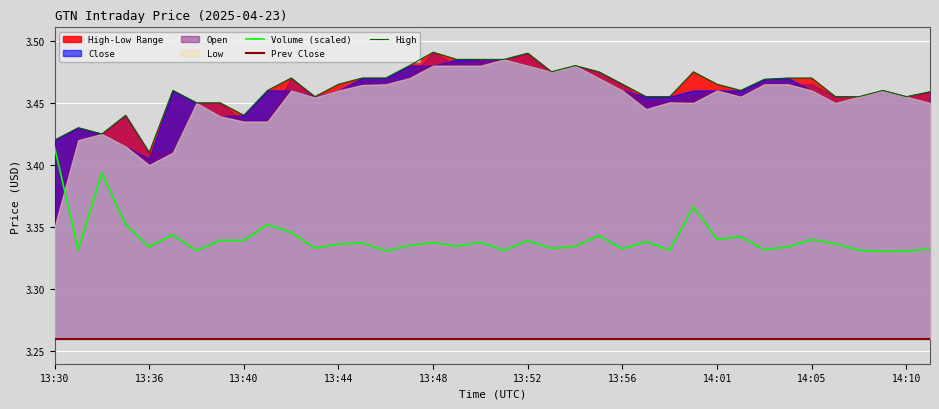

What is the total value across all series at 14:05?

13.9